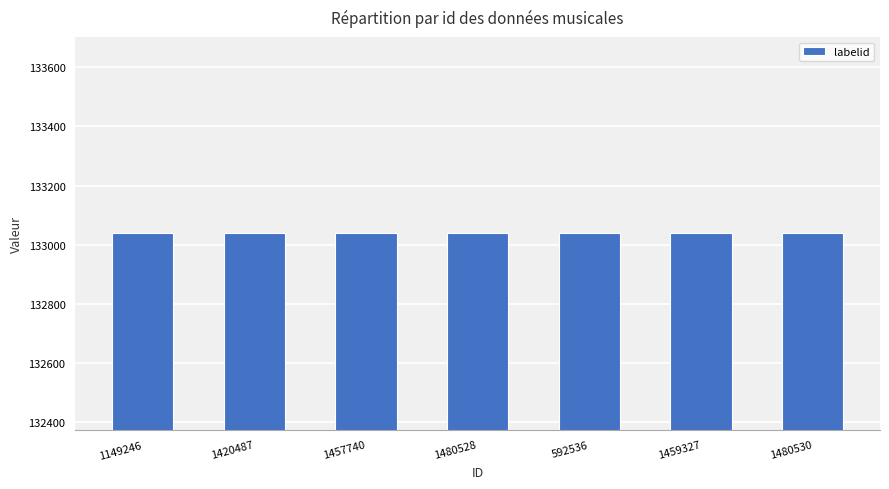

How many categories are shown in the chart?

7